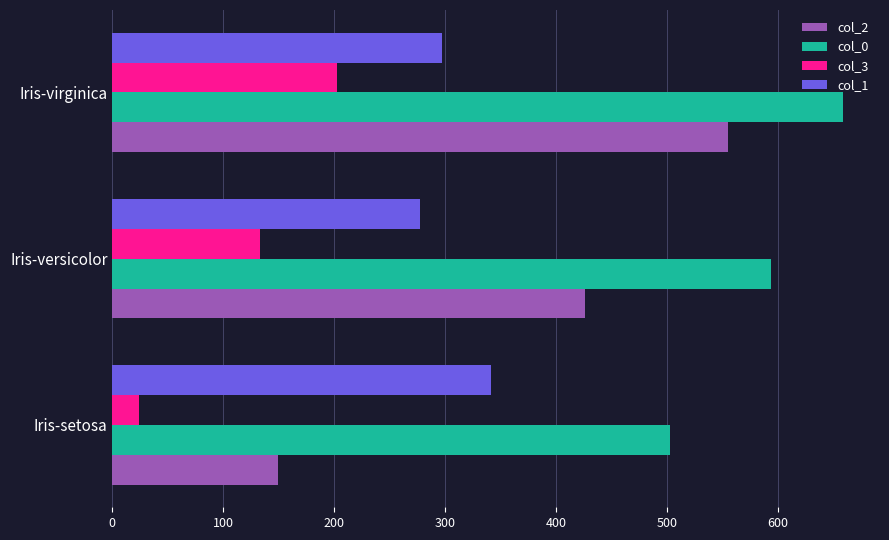

What is the difference between the highest and lowest values at Iris-versicolor?

461.0